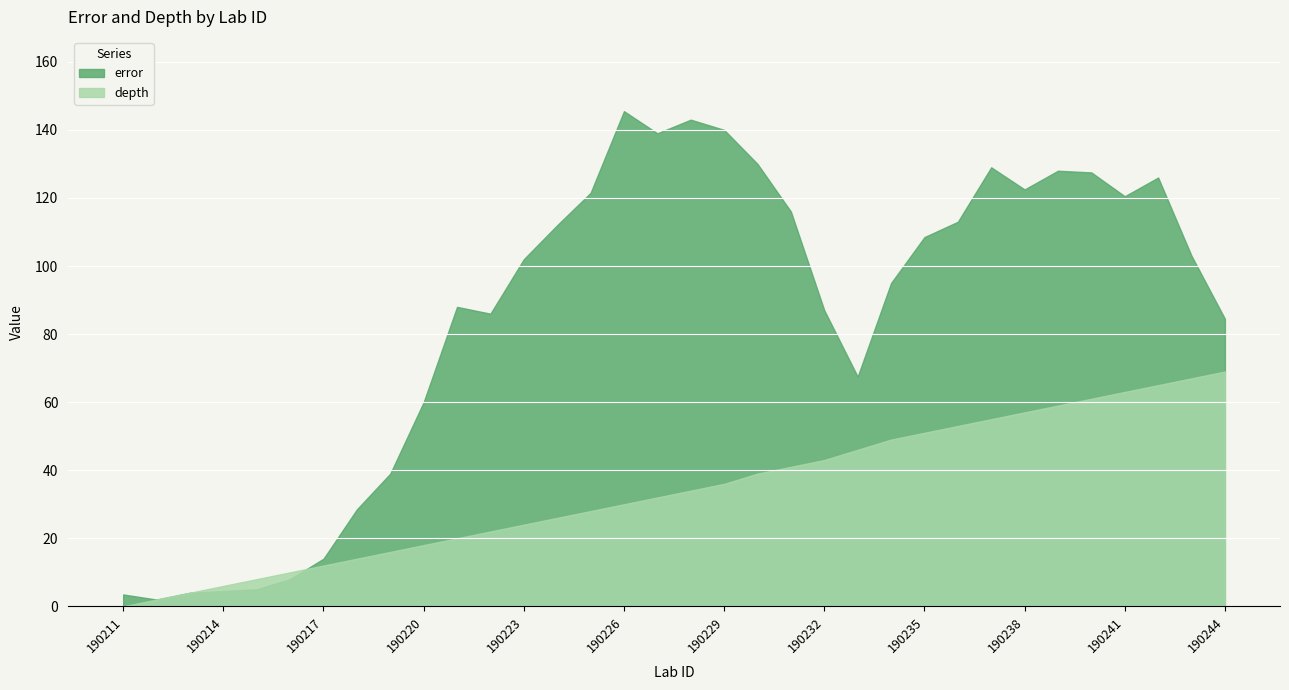

How many lines are shown in the chart?

2